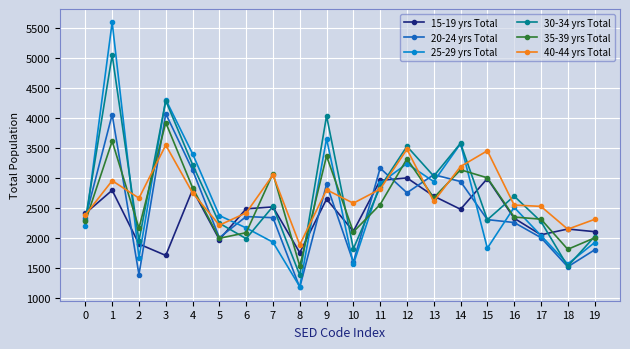

True or false: 25-29 yrs Total and 35-39 yrs Total cross at least once.

True